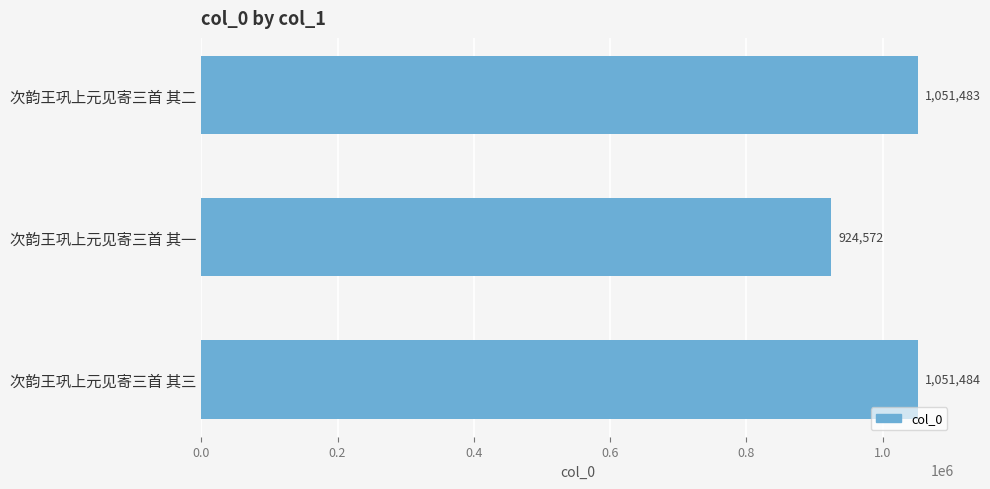

List the labels in order of value, largest first.

次韵王巩上元见寄三首 其三, 次韵王巩上元见寄三首 其二, 次韵王巩上元见寄三首 其一